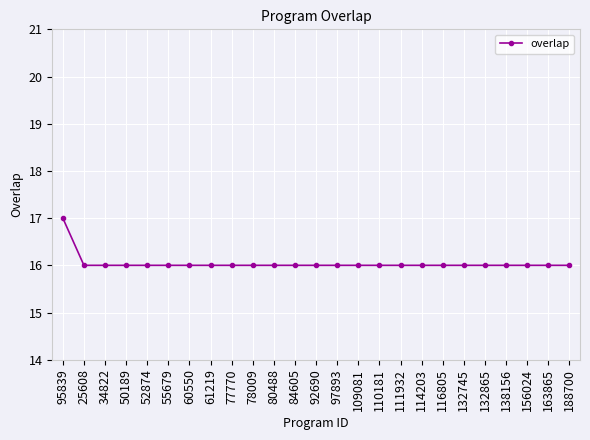

Read the value at 114203.

16